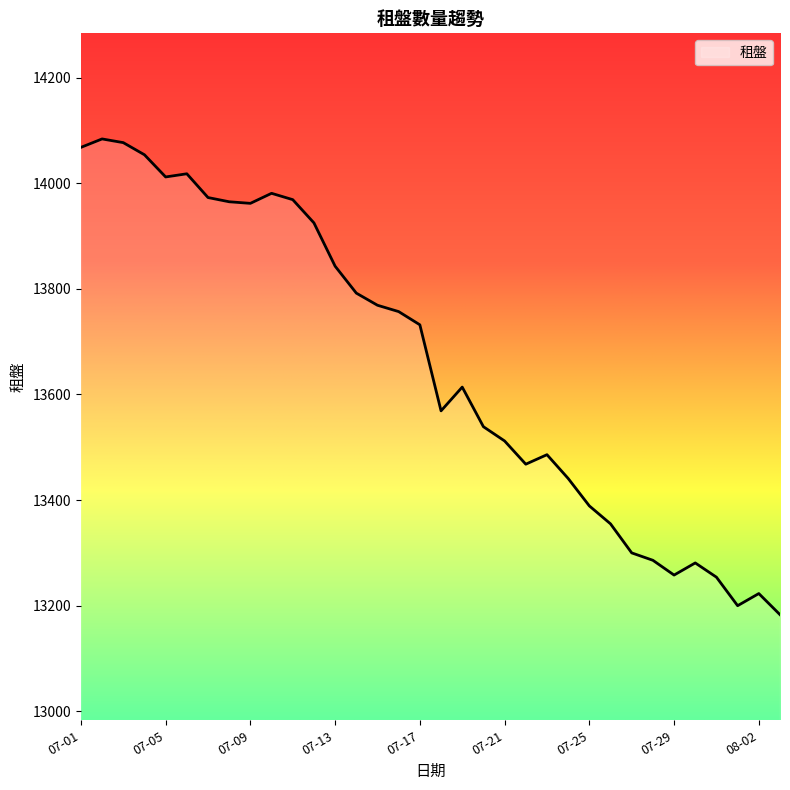

What is the difference between the maximum and minimum values?

901